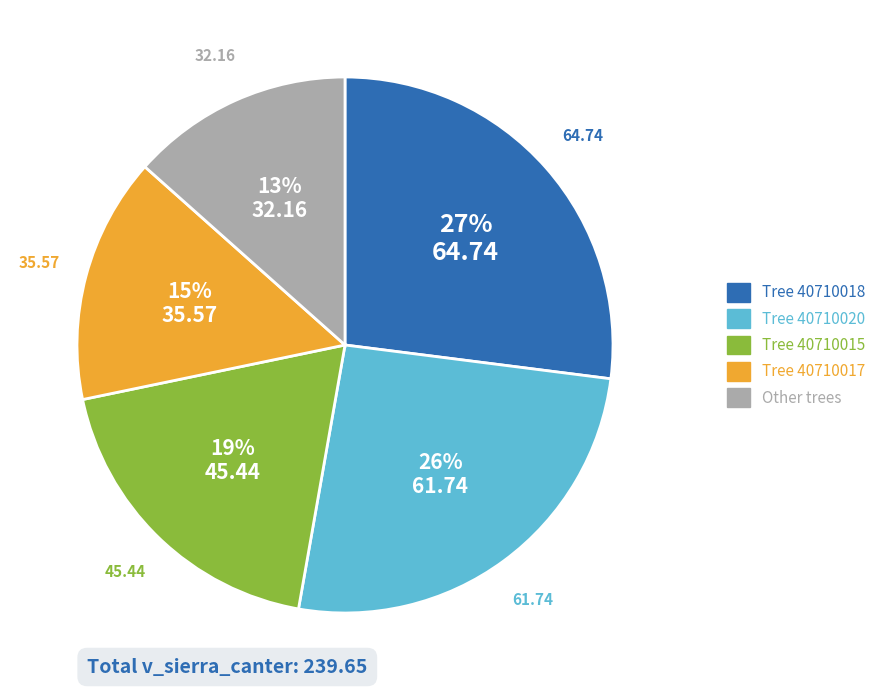

Count the number of slices in the pie.

5